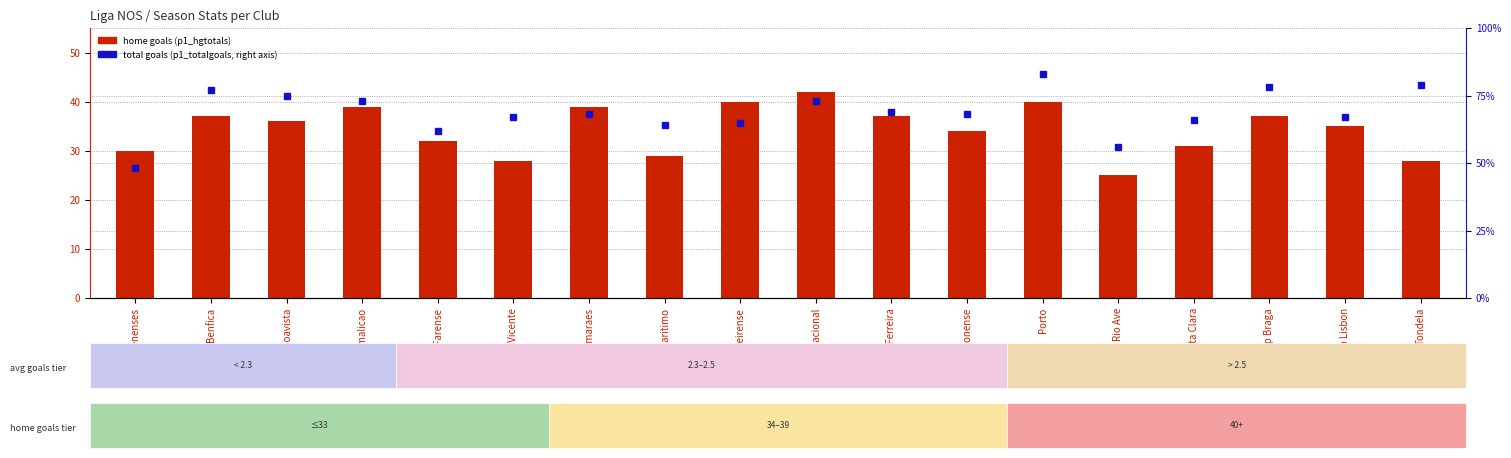

What is the difference between the p1_hgtotals values at Portimonense and Belenenses?

4.0